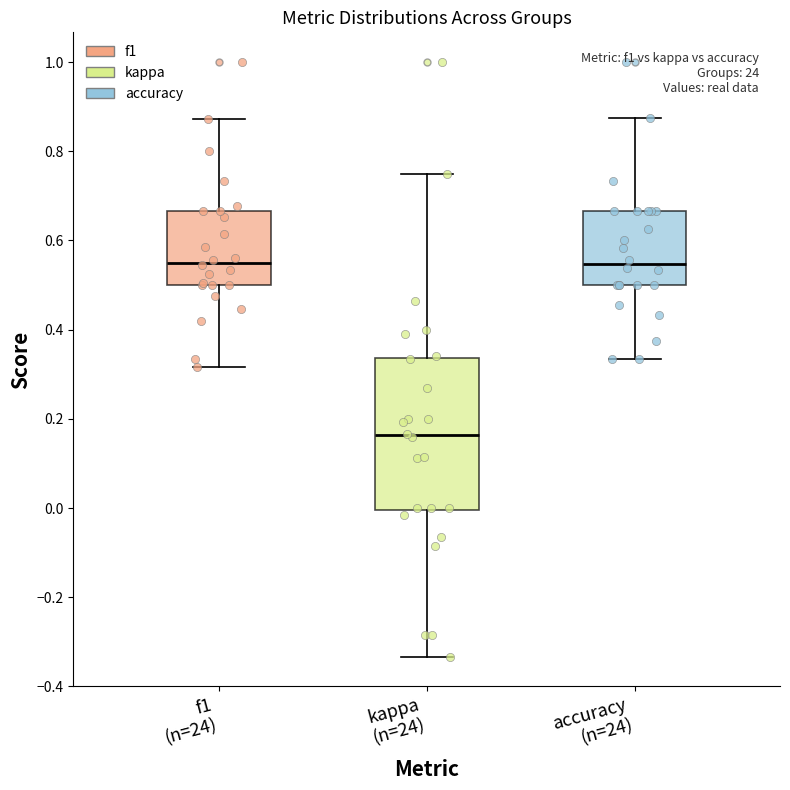

Reading left to right, read every box against the y-axis: the position of its median line, the range the box covers, and the ends of its whiskers. The values are not printed on the chart, so give them approximately, as read against the axis.

f1 (n=24): median 0.56, box 0.50 to 0.66, whiskers 0.32 to 0.88
kappa (n=24): median 0.16, box 0.00 to 0.34, whiskers -0.34 to 0.76
accuracy (n=24): median 0.54, box 0.50 to 0.66, whiskers 0.34 to 0.88